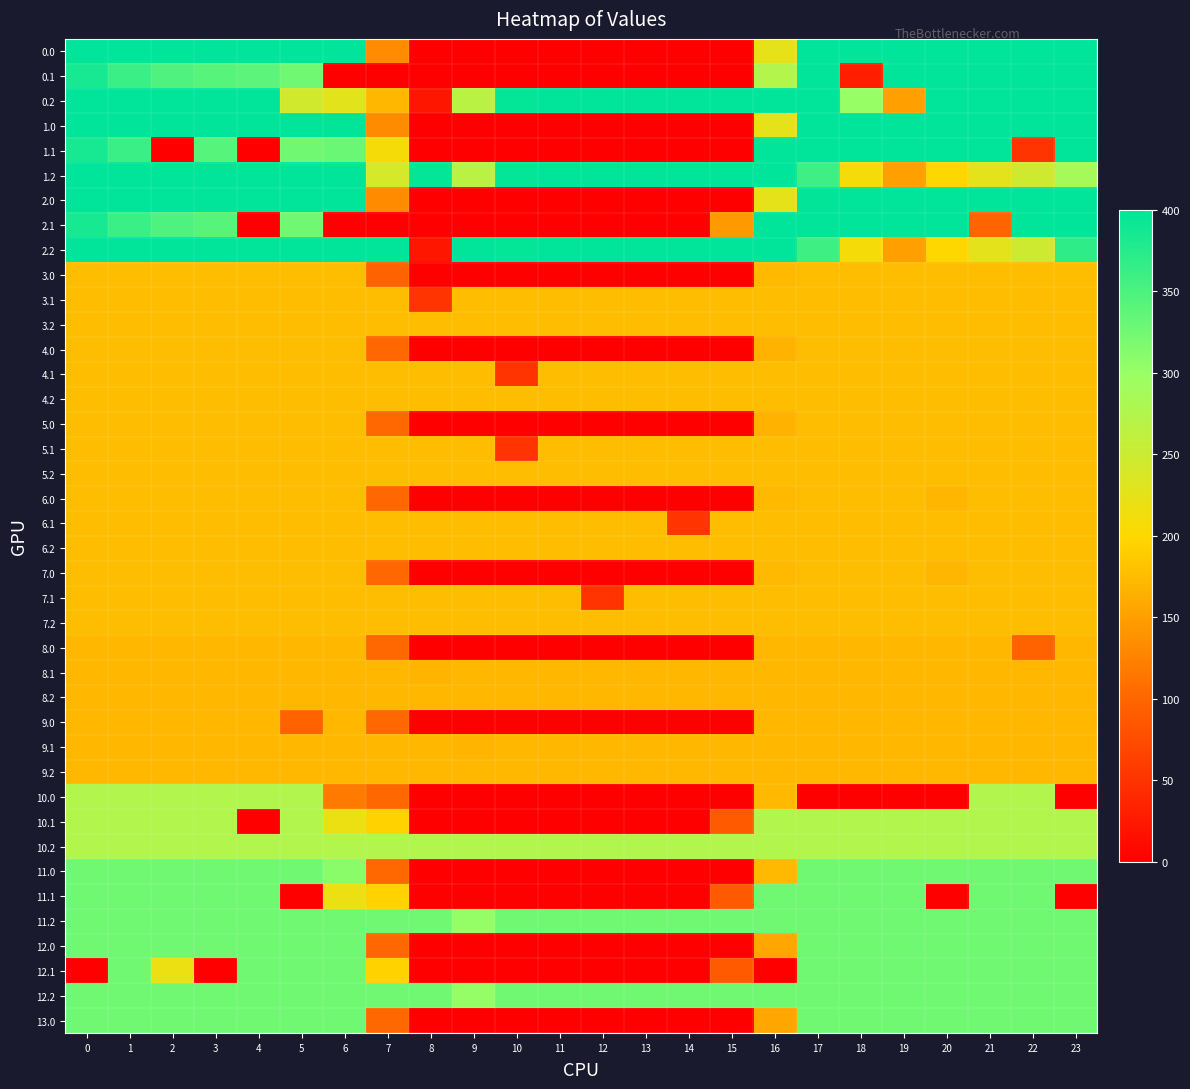

How many data points does each series have?

24